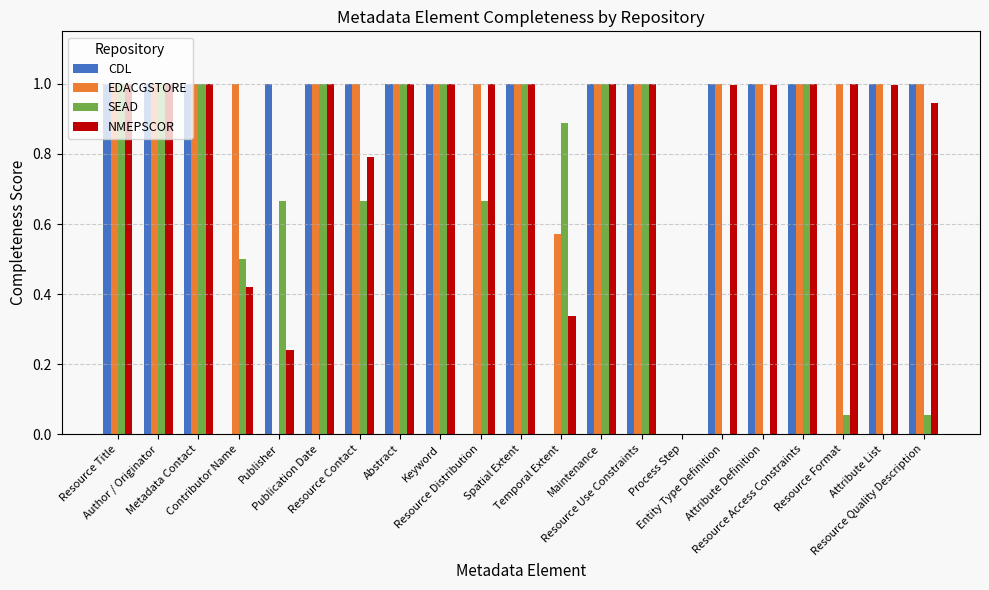

The EDACGSTORE series shows -0.3 at Publisher. True or false?

False